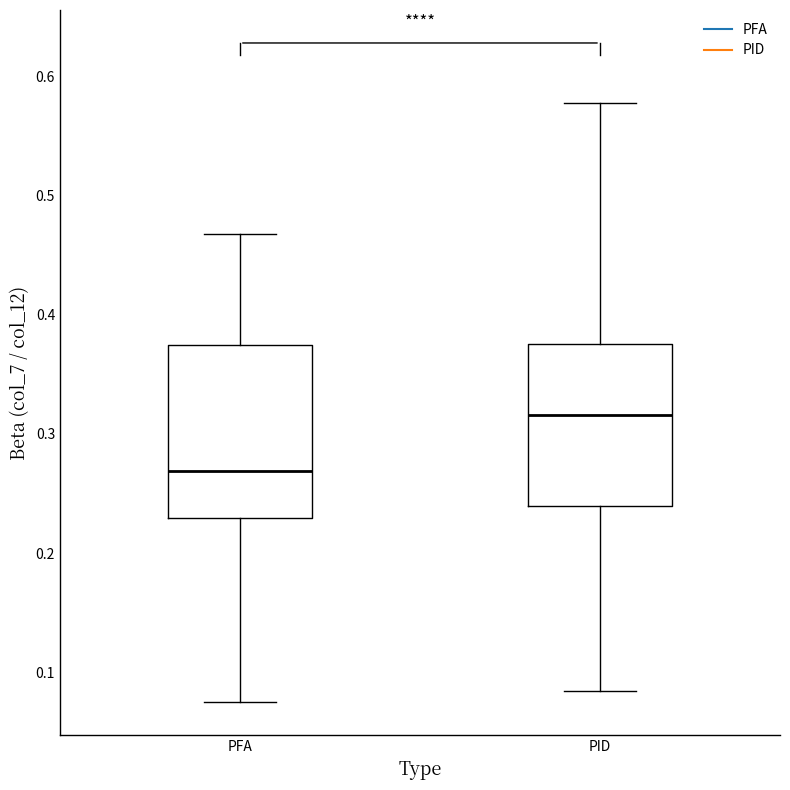

Which box's median line is the lowest?

PFA